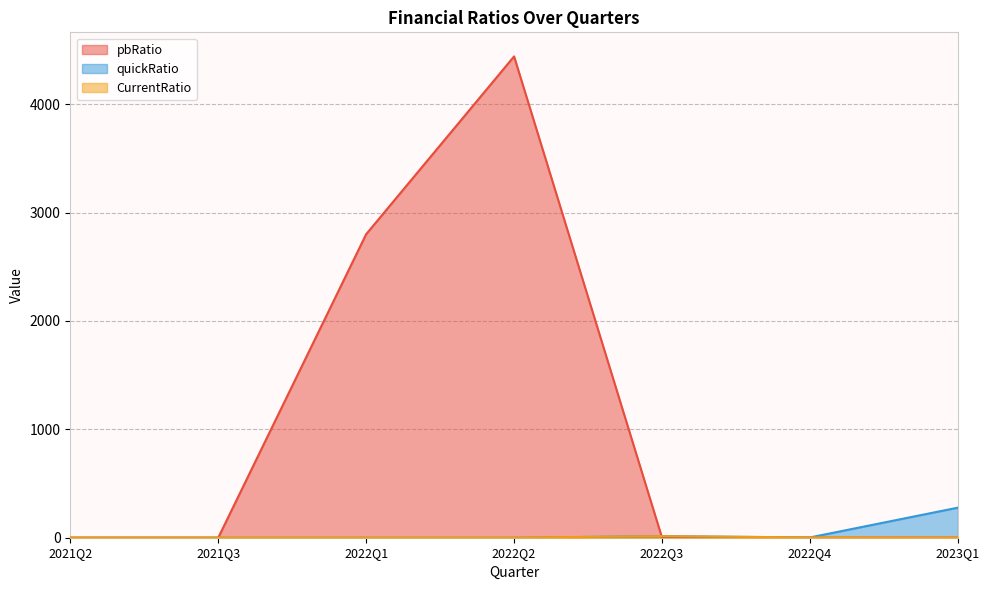

Where is pbRatio nearest to the value 2220?

2022Q1